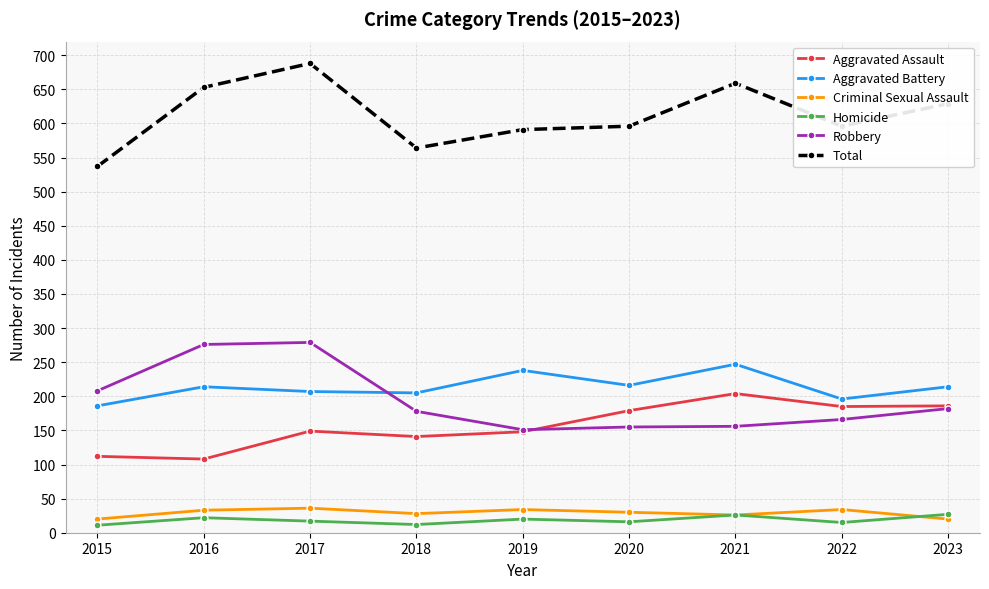

What is the value of the Aggravated Battery point at the 8th from the left?

196